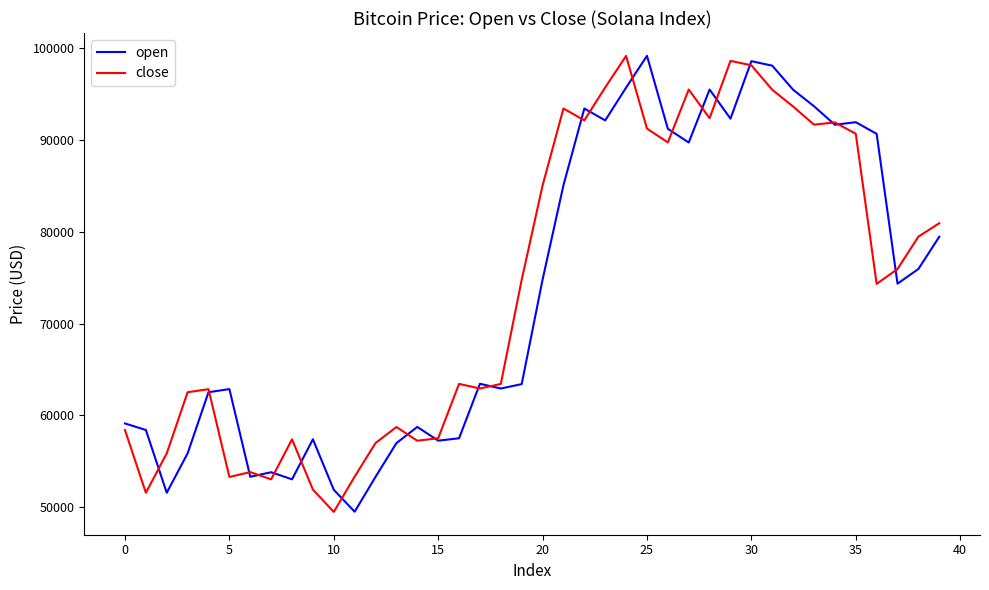

What is the lowest value of the open series?

49526.8